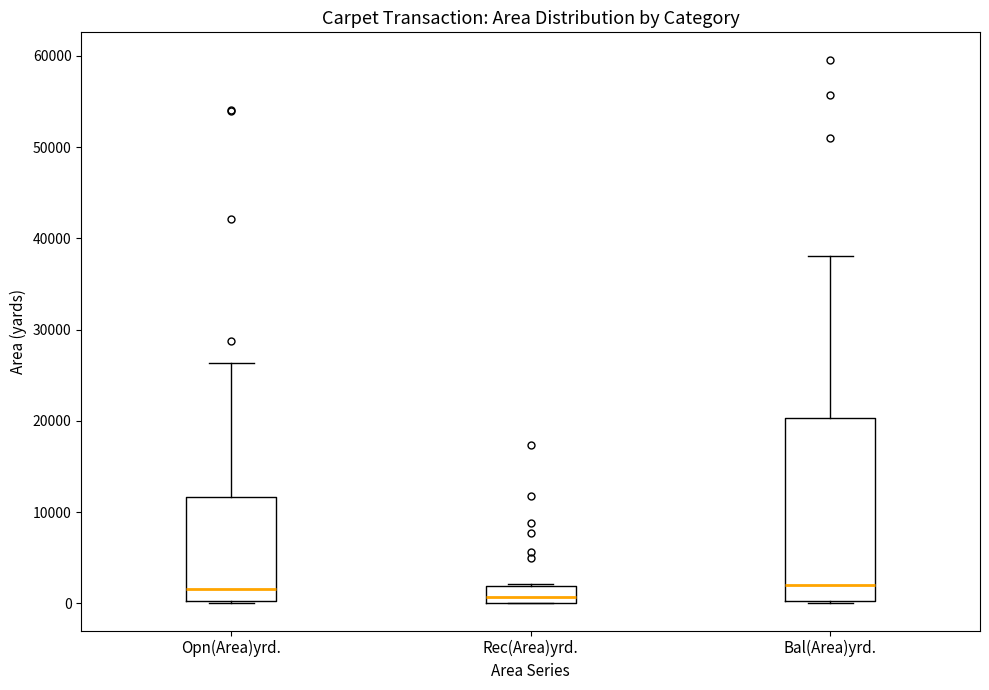

Reading left to right, transcribe this box plot: for each box, give where its median line is, the range the box spans, and where its two whiskers end, as read against the y-axis. The values are not printed on the chart, so give them approximately, as read against the axis.

Opn(Area)yrd.: median 2000, box 0 to 12000, whiskers 0 to 26000
Rec(Area)yrd.: median 1000, box 0 to 2000, whiskers 0 to 2000
Bal(Area)yrd.: median 2000, box 0 to 20000, whiskers 0 to 38000